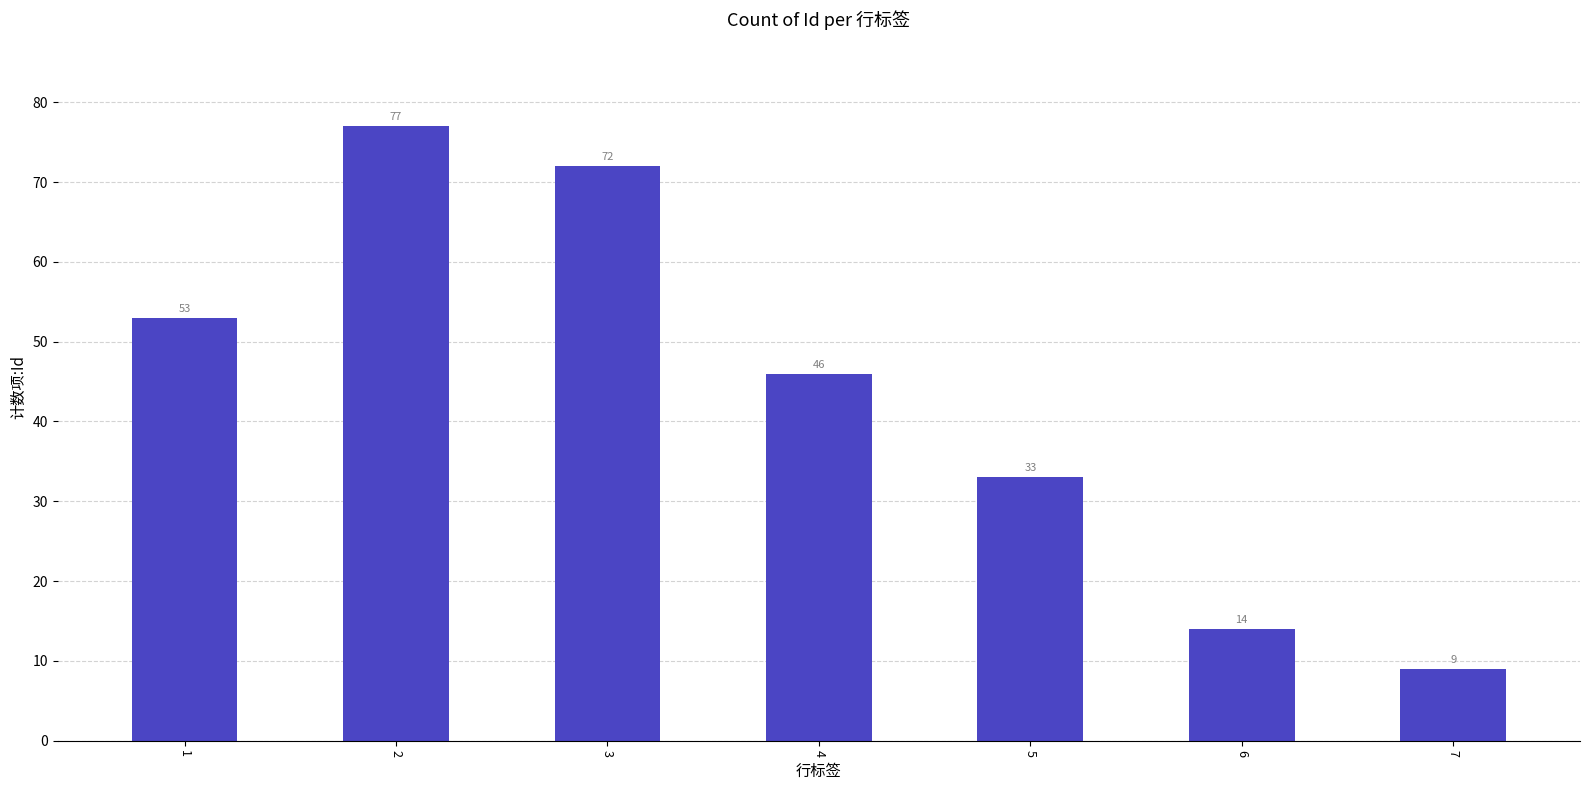

What is the average value?

43